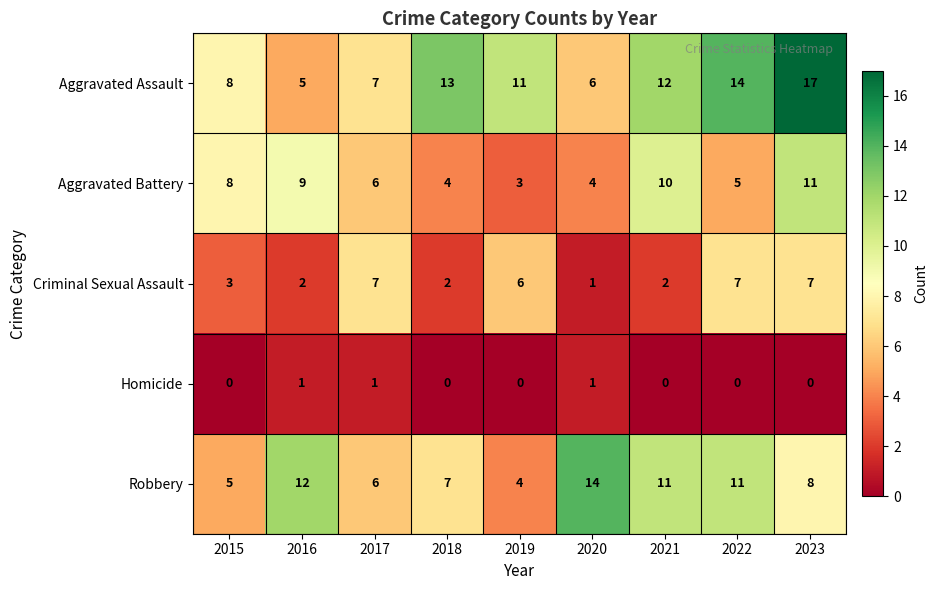

What is the sum of the Aggravated Battery values at 2020 and 2021?

14